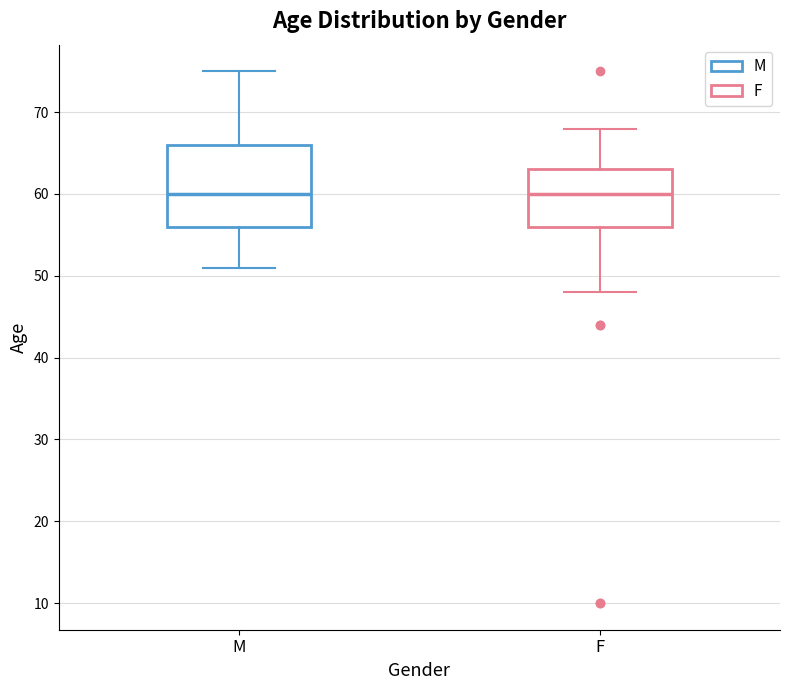

Reading left to right, transcribe this box plot: for each box, give where its median line is, the range the box spans, and where its two whiskers end, as read against the y-axis. The values are not printed on the chart, so give them approximately, as read against the axis.

M: median 60, box 56 to 66, whiskers 51 to 75
F: median 60, box 56 to 63, whiskers 48 to 68